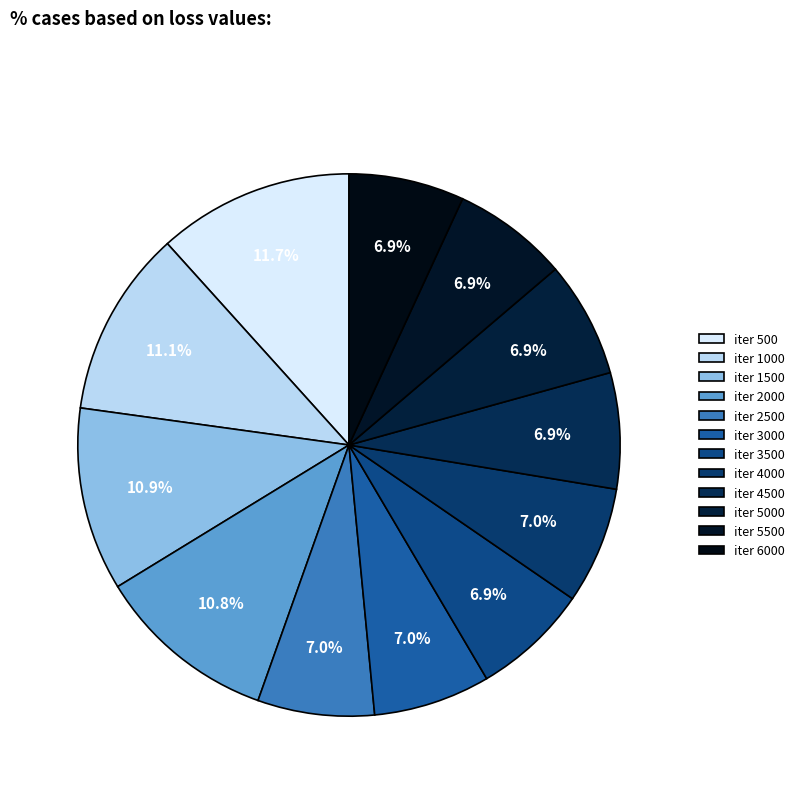

Which slice is the largest?

500